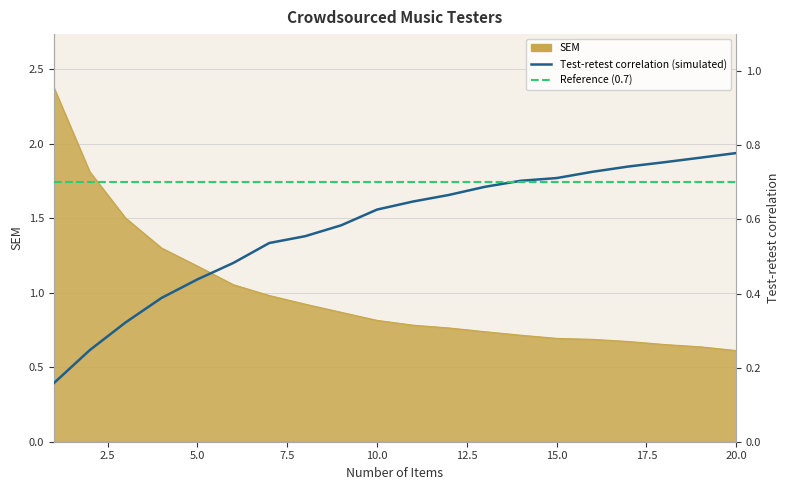

Is the value of Test-retest correlation (simulated) at 11 greater than the value of SEM at 2?

No